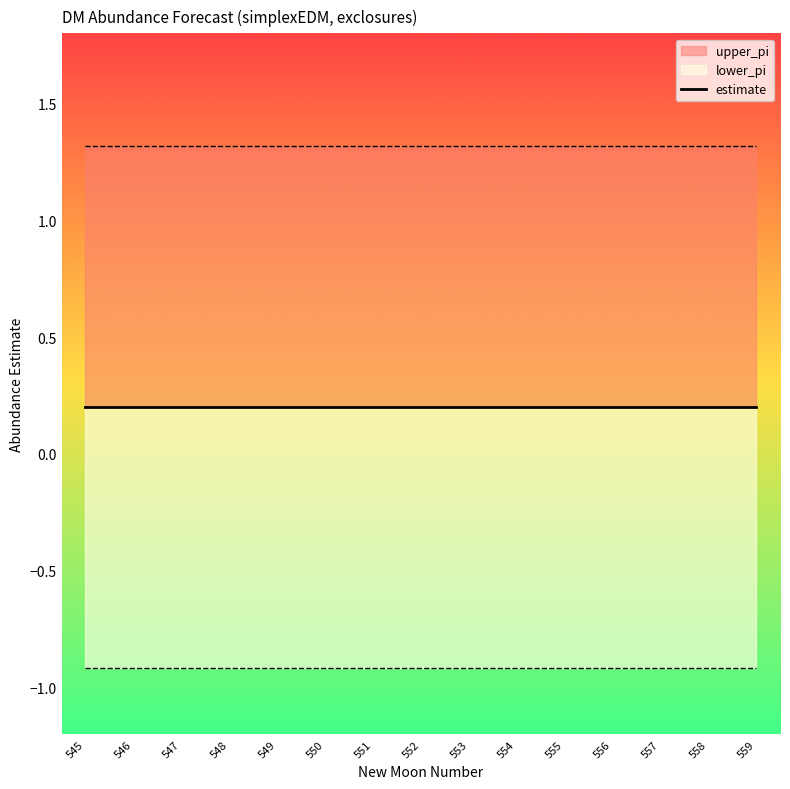

At which category is the sum across all series the highest?

545